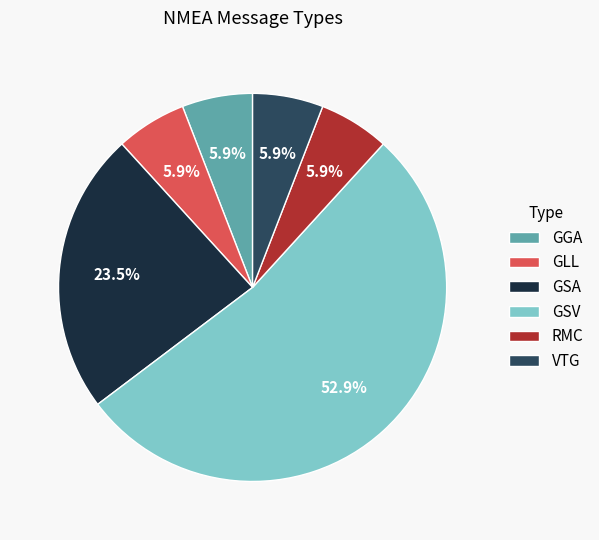

What is the majority slice?

GSV